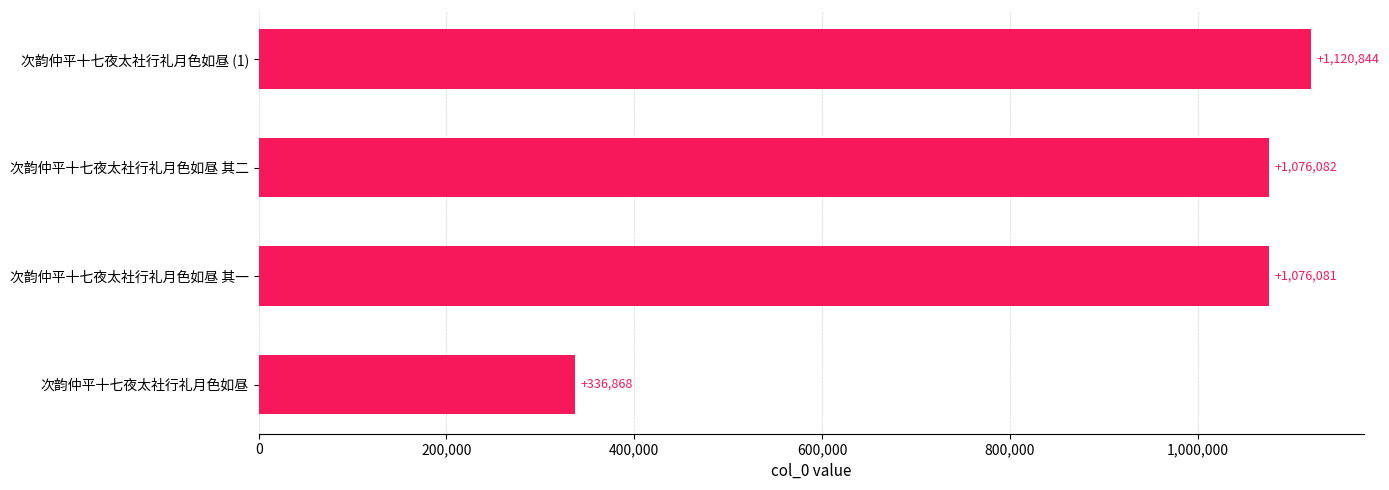

True or false: the data shows 1076081 at 次韵仲平十七夜太社行礼月色如昼 其一.

True